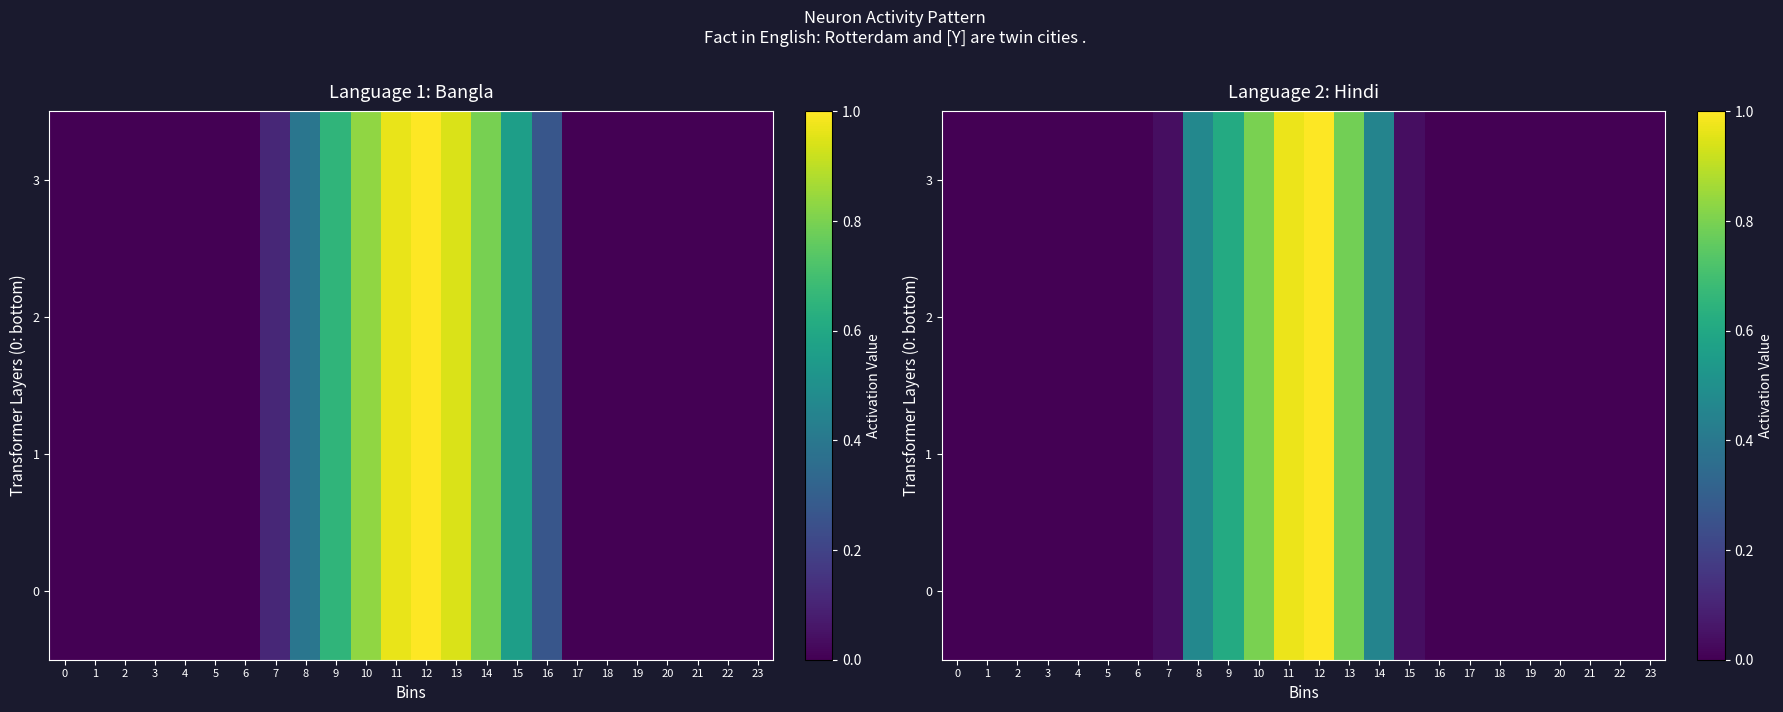

What is the greatest value displayed?

1.0